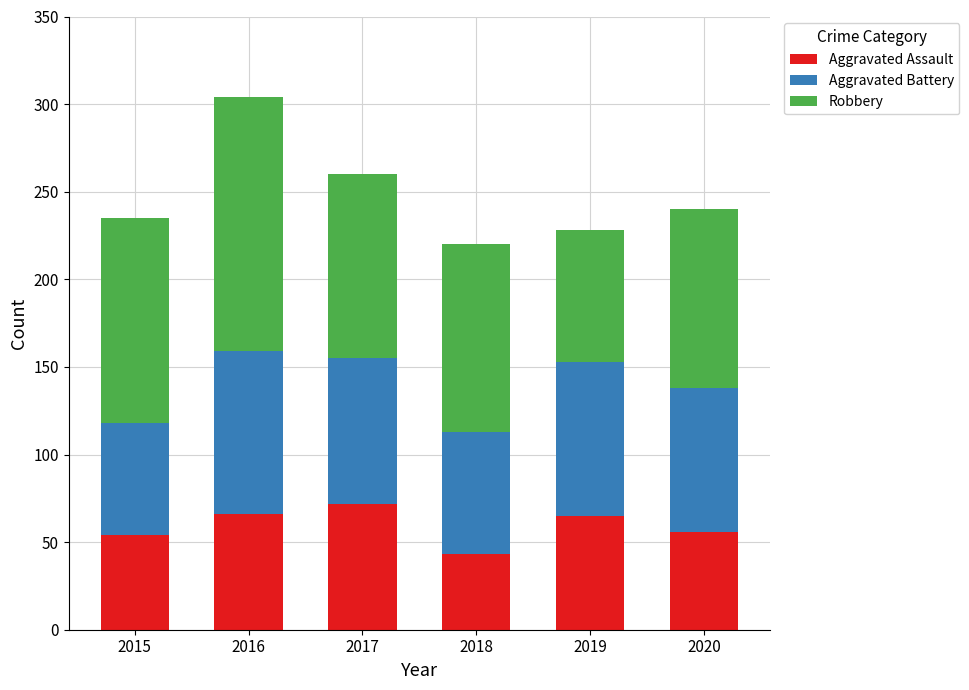

At which category is the sum across all series the highest?

2016